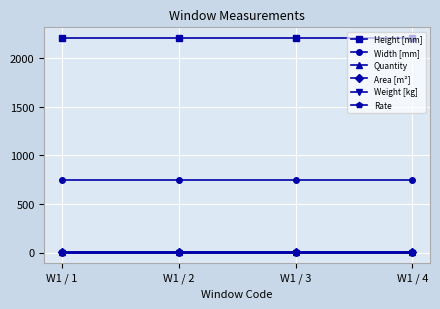

At how many categories does at least one series exceed 65?

4